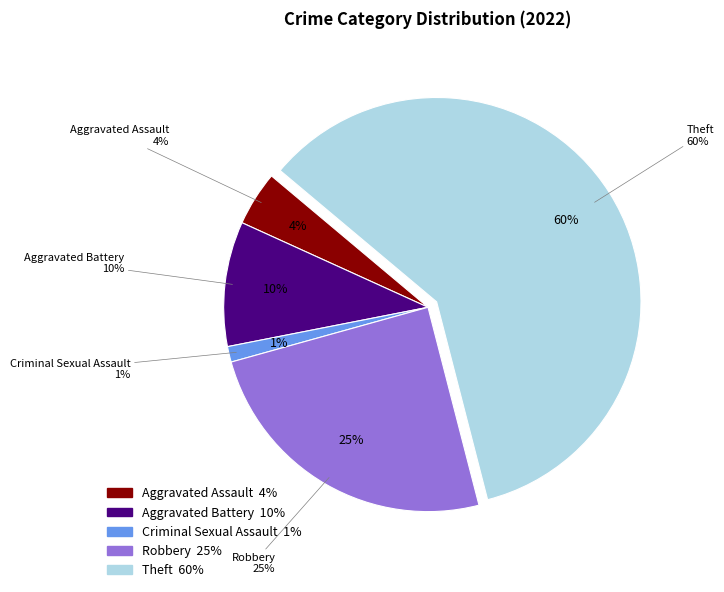

To the nearest percent, what is the difference between the largest and smallest slice percentages?

59%